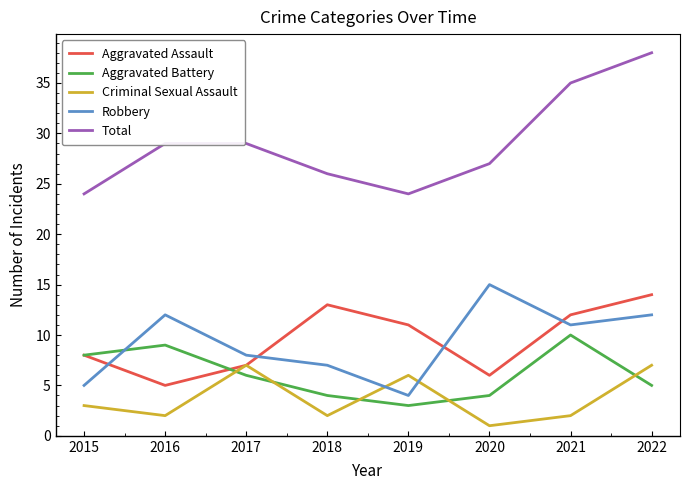

What is the sum of all Total values?

232